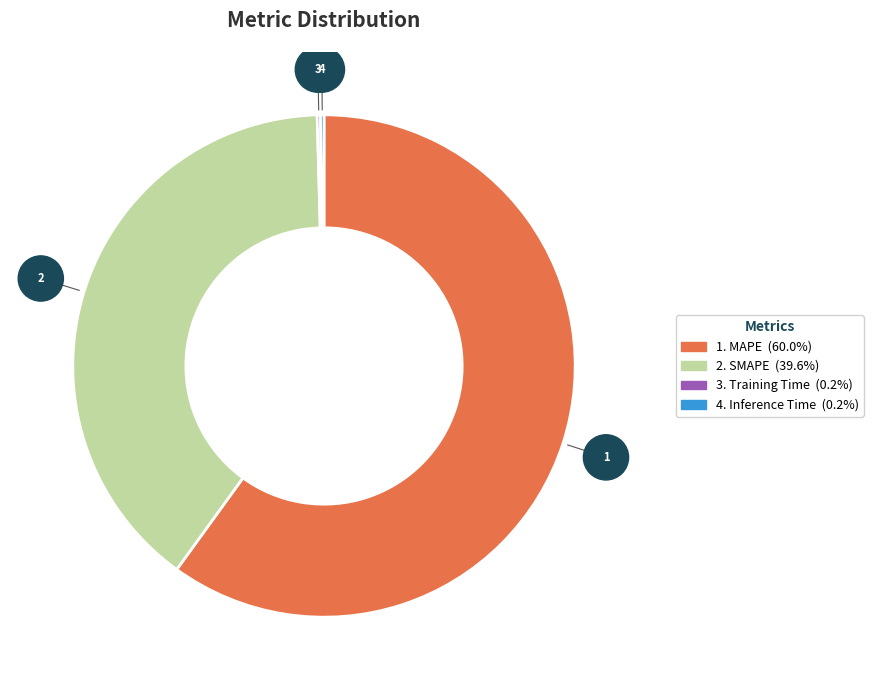

Is there a majority slice in this chart?

Yes